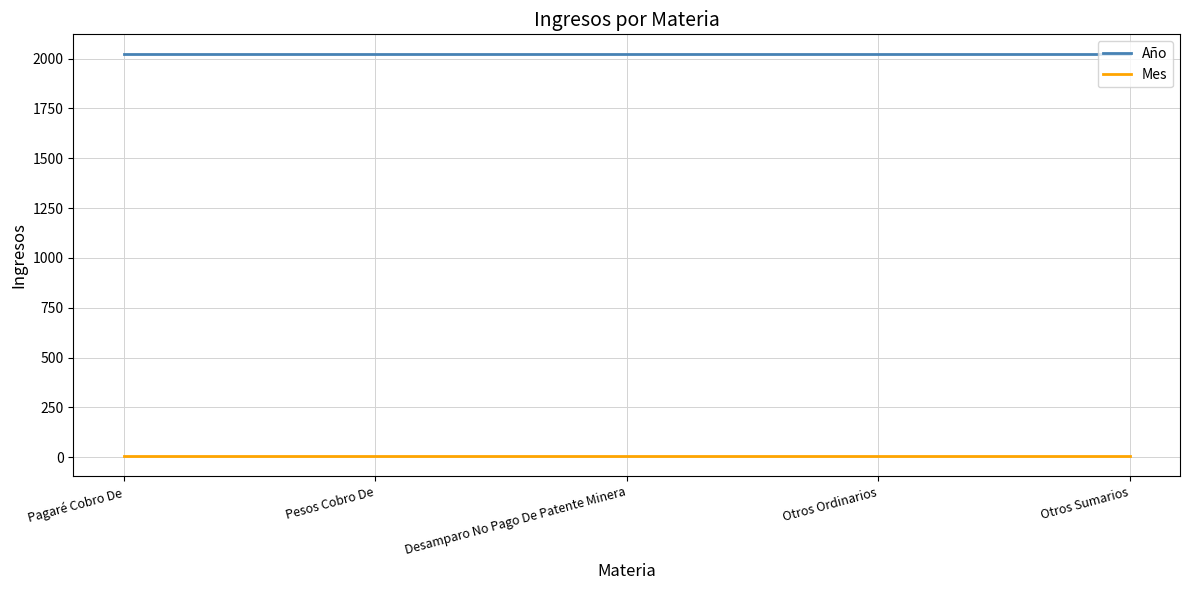

At how many categories does at least one series exceed 1770?

5